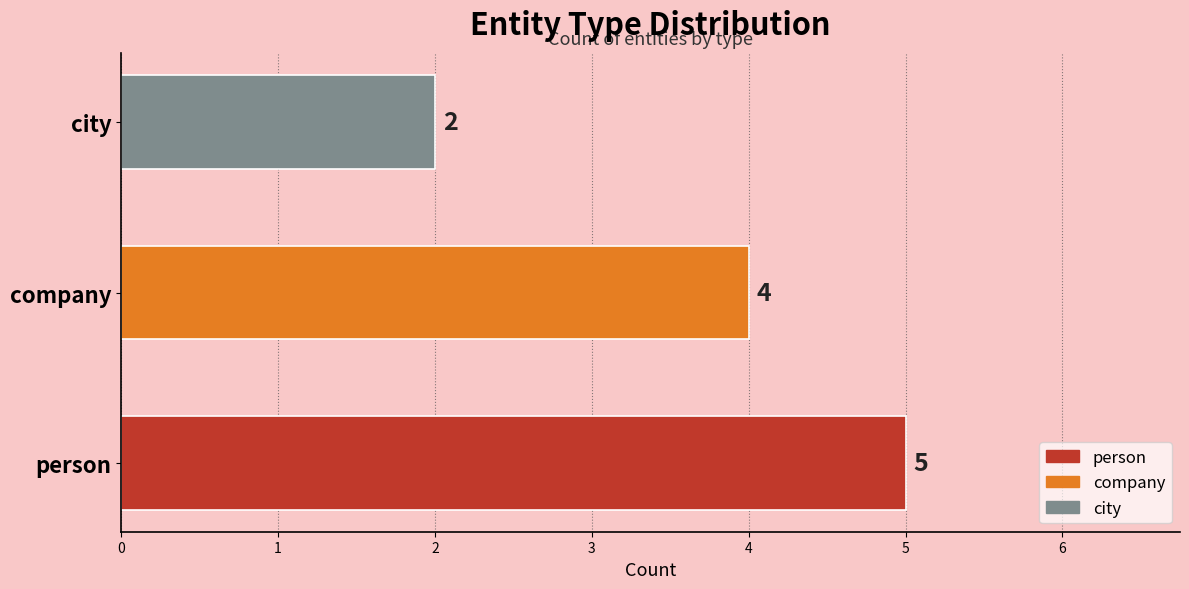

Which category has the highest value across all series?

person